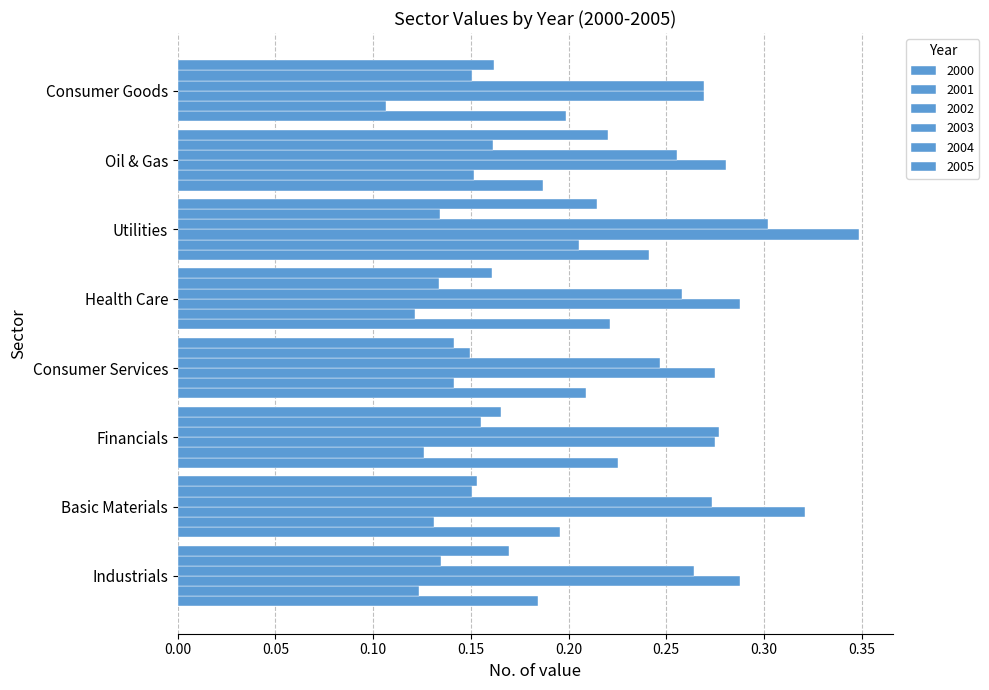

How many distinct data groups are displayed?

6